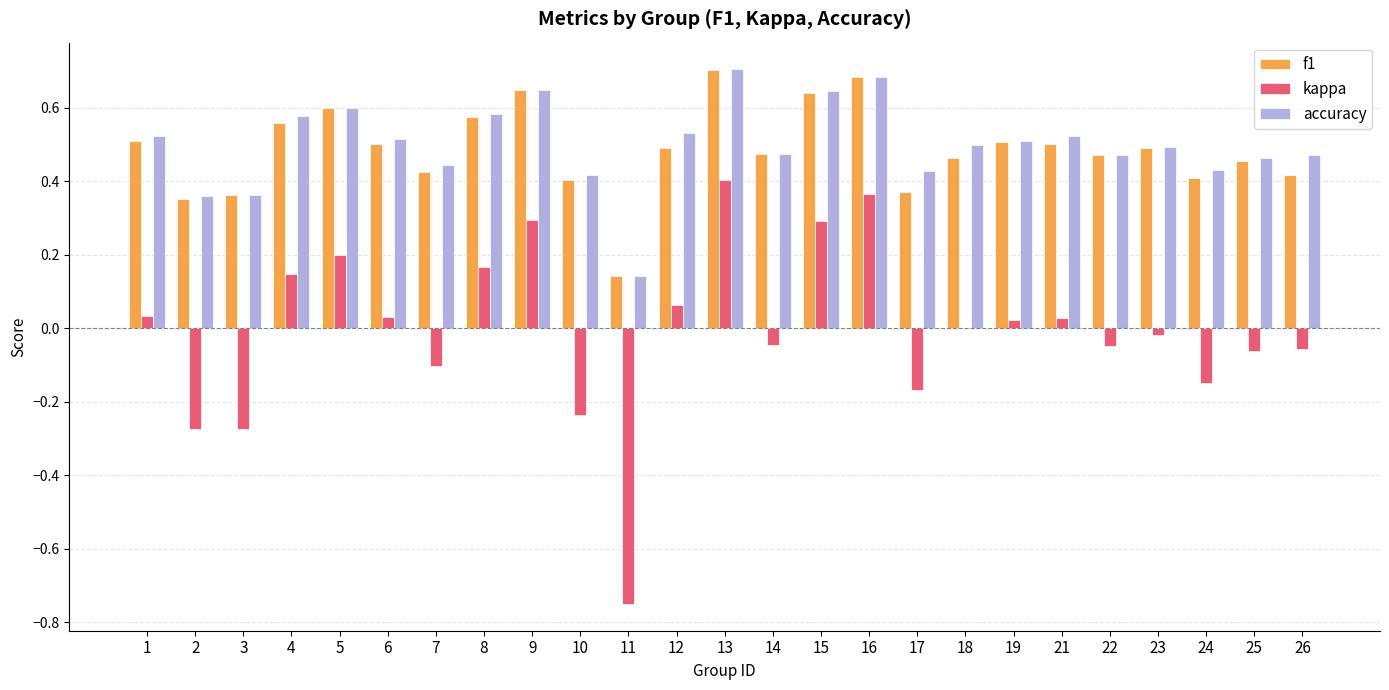

What is the sum of all f1 values?

12.2